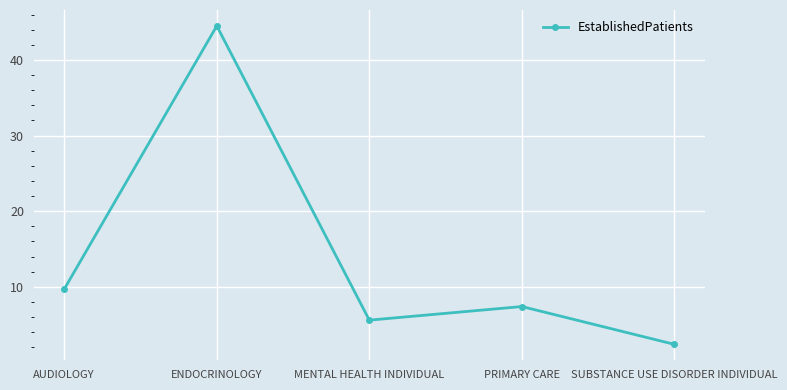

What is the difference between the second highest and minimum values?

7.3